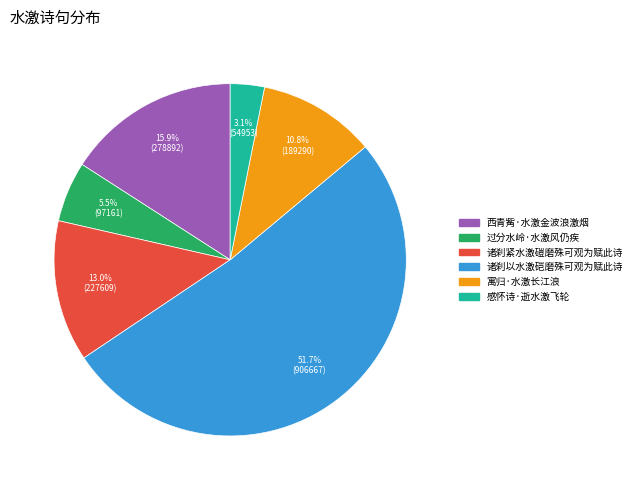

What percentage is NOT represented by 诸刹以水激硙磨殊可观为赋此诗?

48.3%